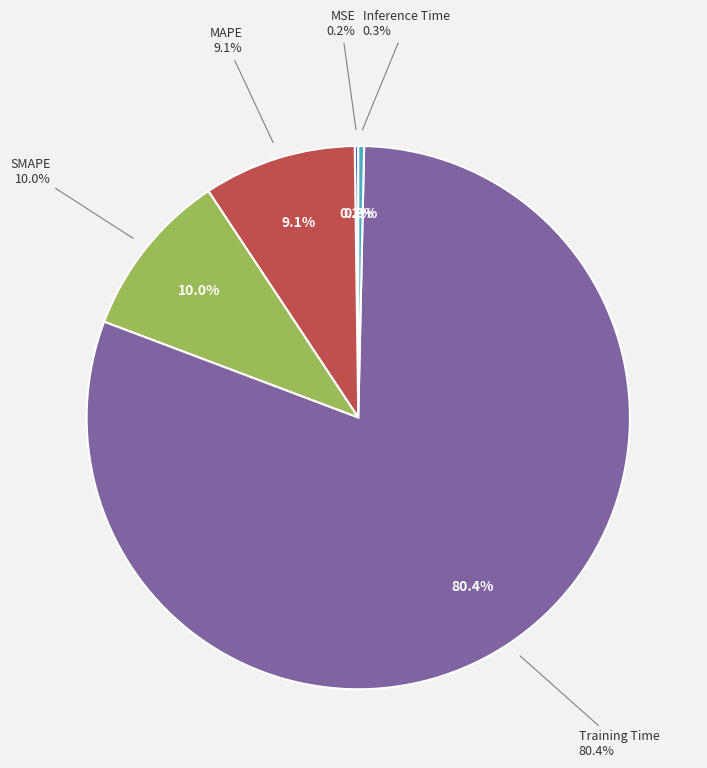

Rank the categories by value from highest to lowest.

Training Time, SMAPE, MAPE, Inference Time, MSE